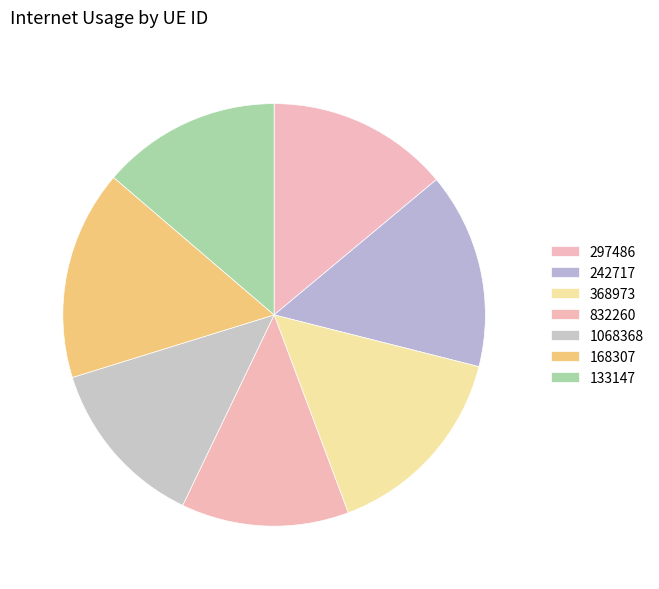

How many segments does this pie chart have?

7